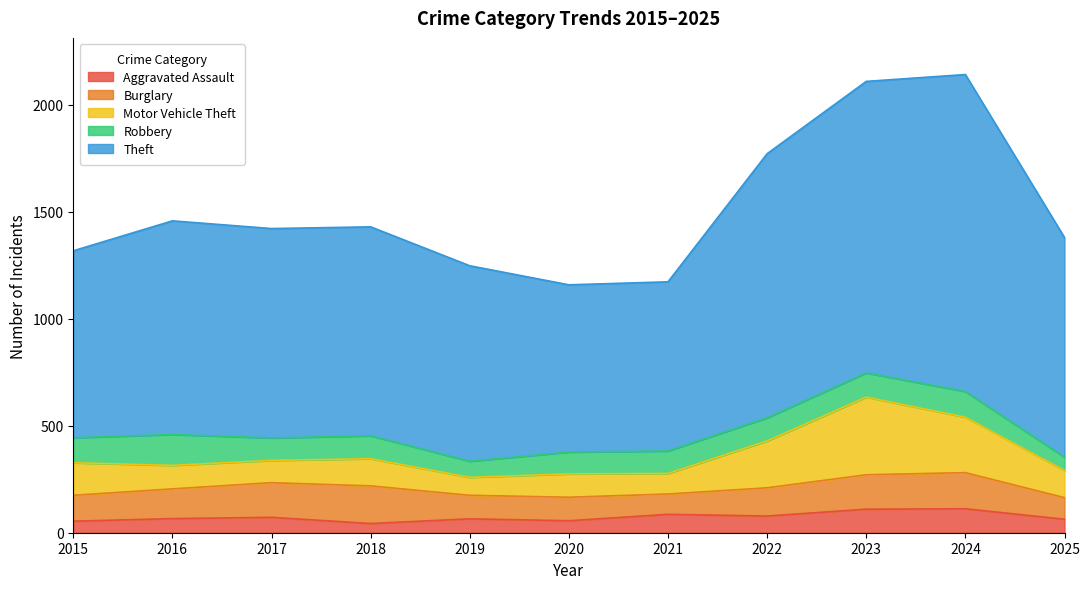

The Motor Vehicle Theft series shows 55 at 2019. True or false?

False